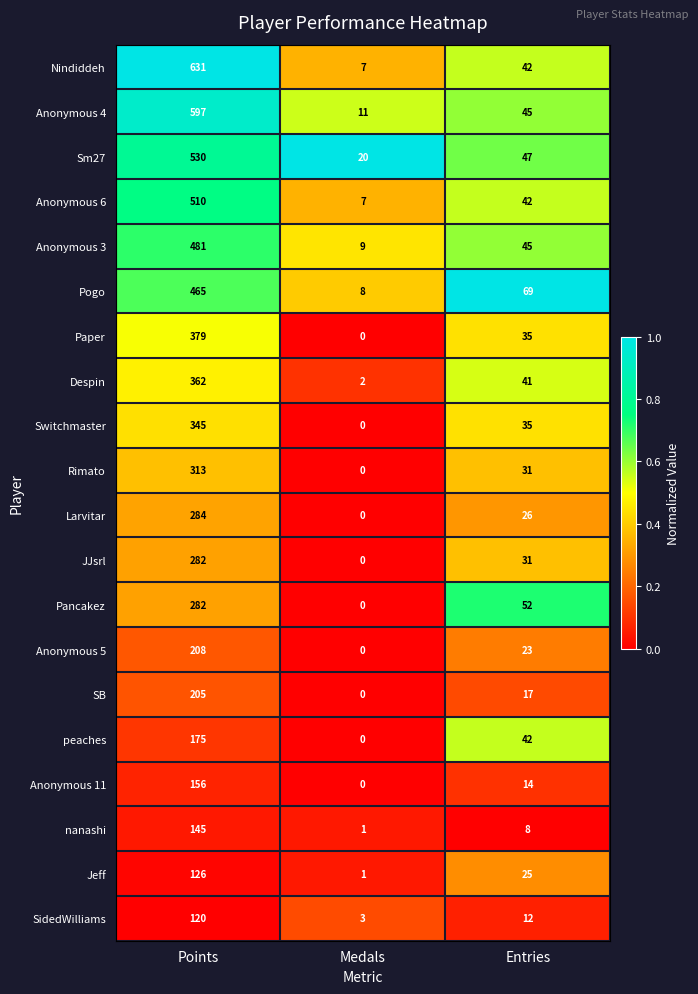

At which label is Sm27 closest to 275?

Entries